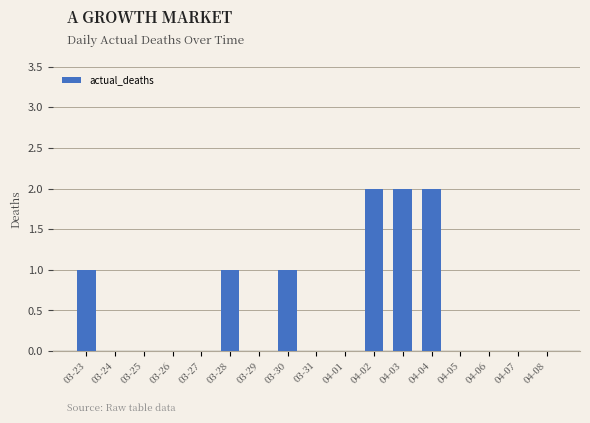

Is it true that the value at 03-29 is 0?

True